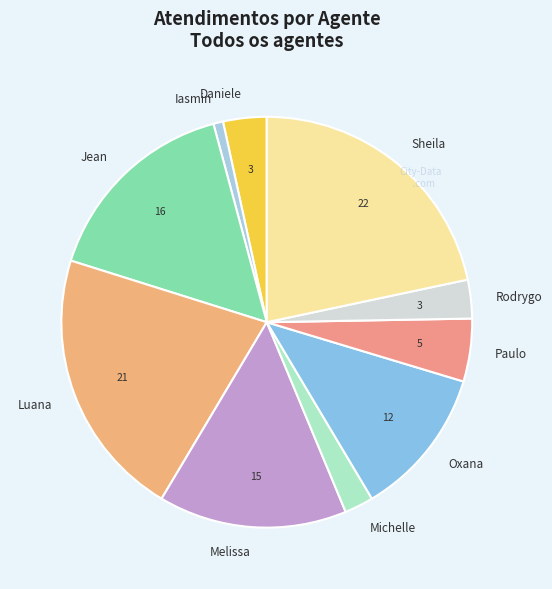

Is there a majority slice in this chart?

No